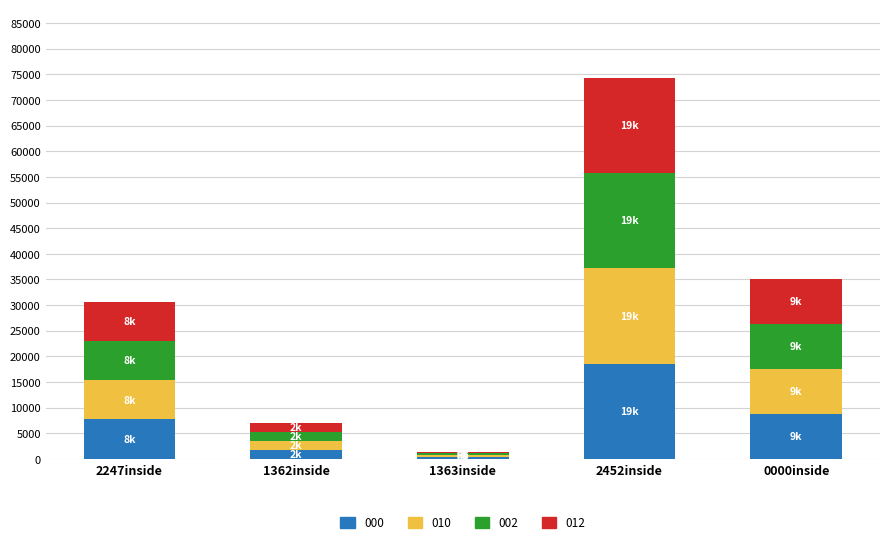

The value of 000 at 0000inside is 8790.4. True or false?

True